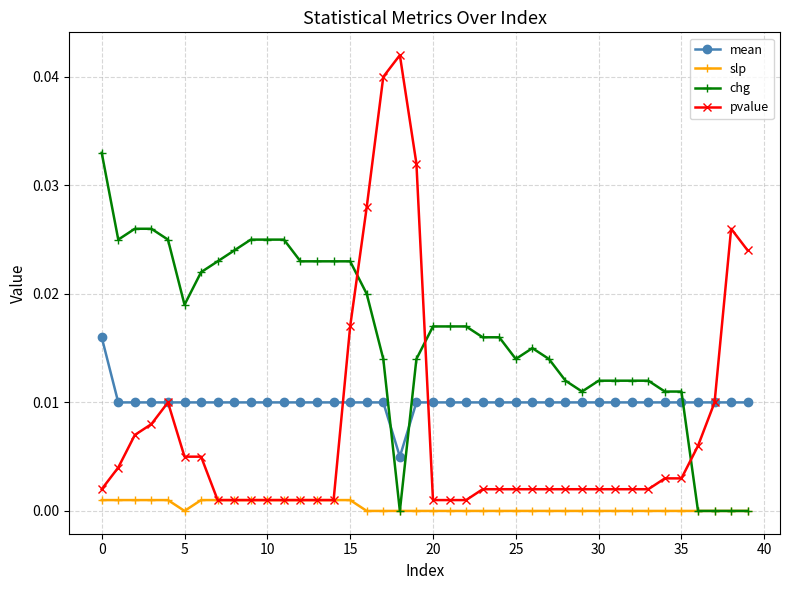

Rank the series by their maximum value, from lowest to highest.

slp, mean, chg, pvalue